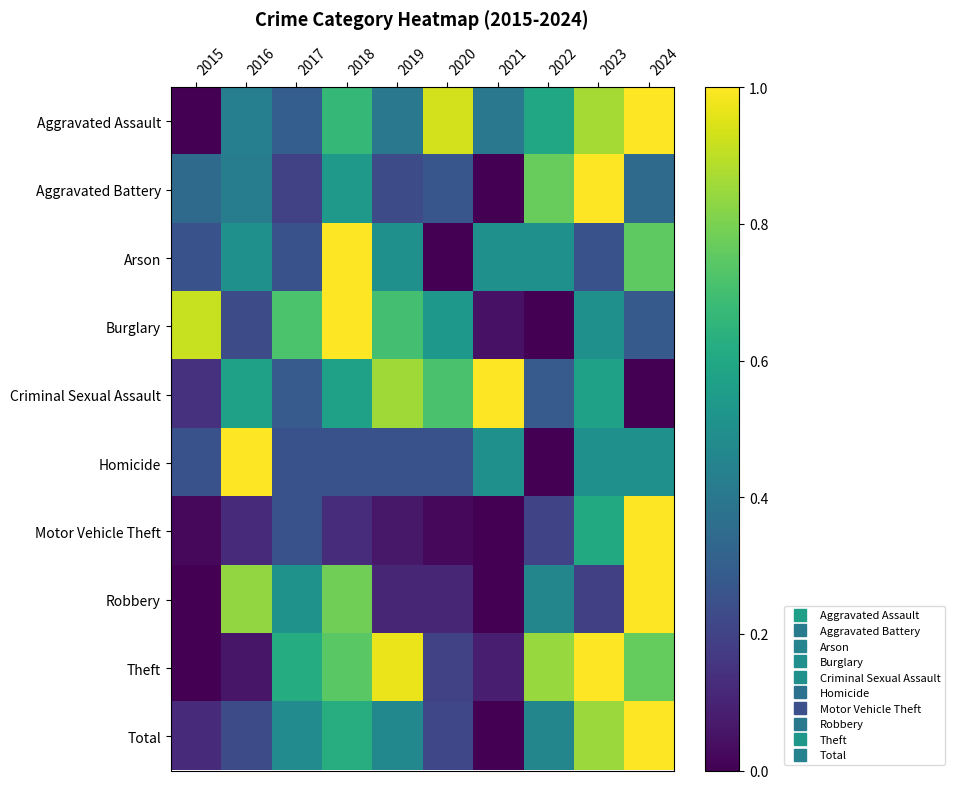

How many data points does each series have?

10